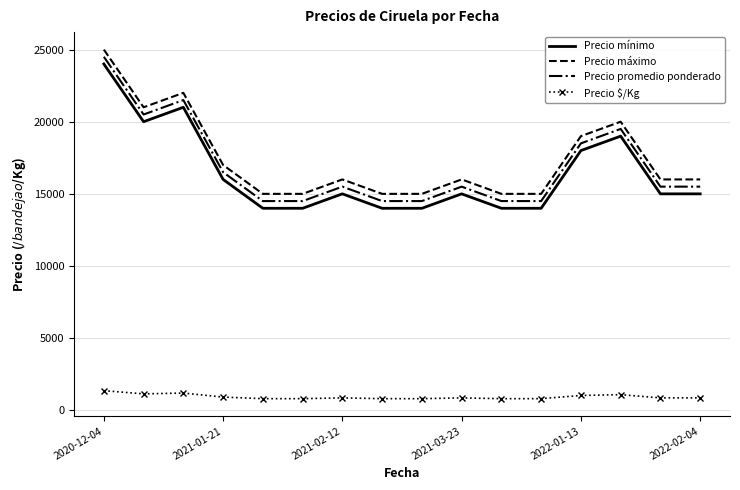

What is the difference between the maximum and minimum values in the Precio máximo series?

10000